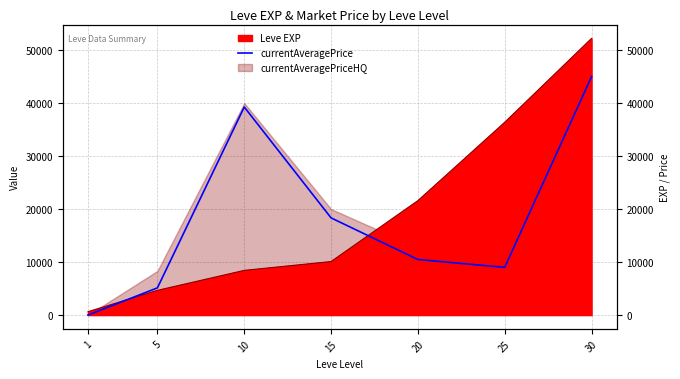

The value at 25 is 12672. True or false?

False